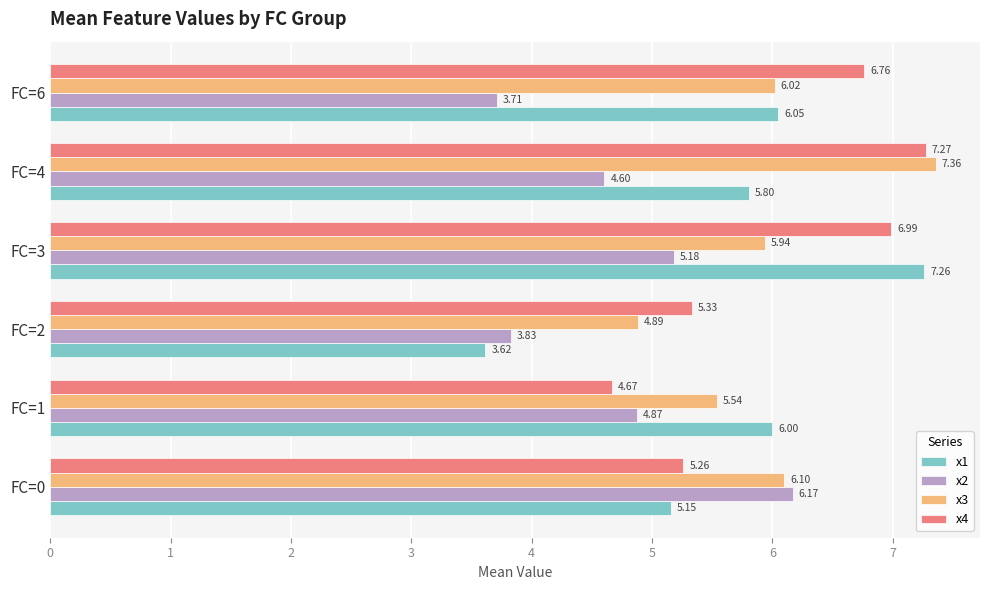

Is the value of x3 at FC=4 greater than the value of x4 at FC=0?

Yes